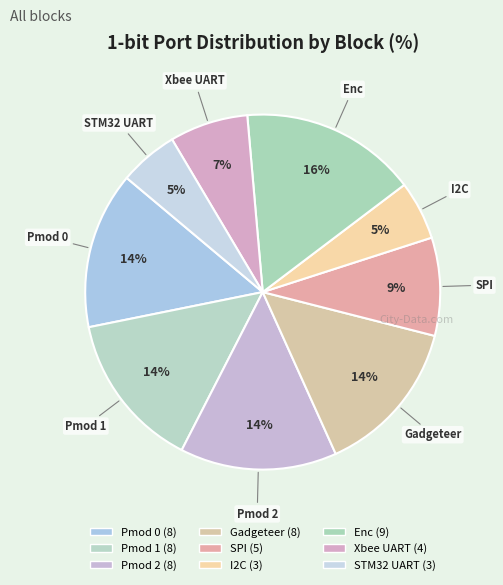

Which category has the smallest portion of the pie?

I2C